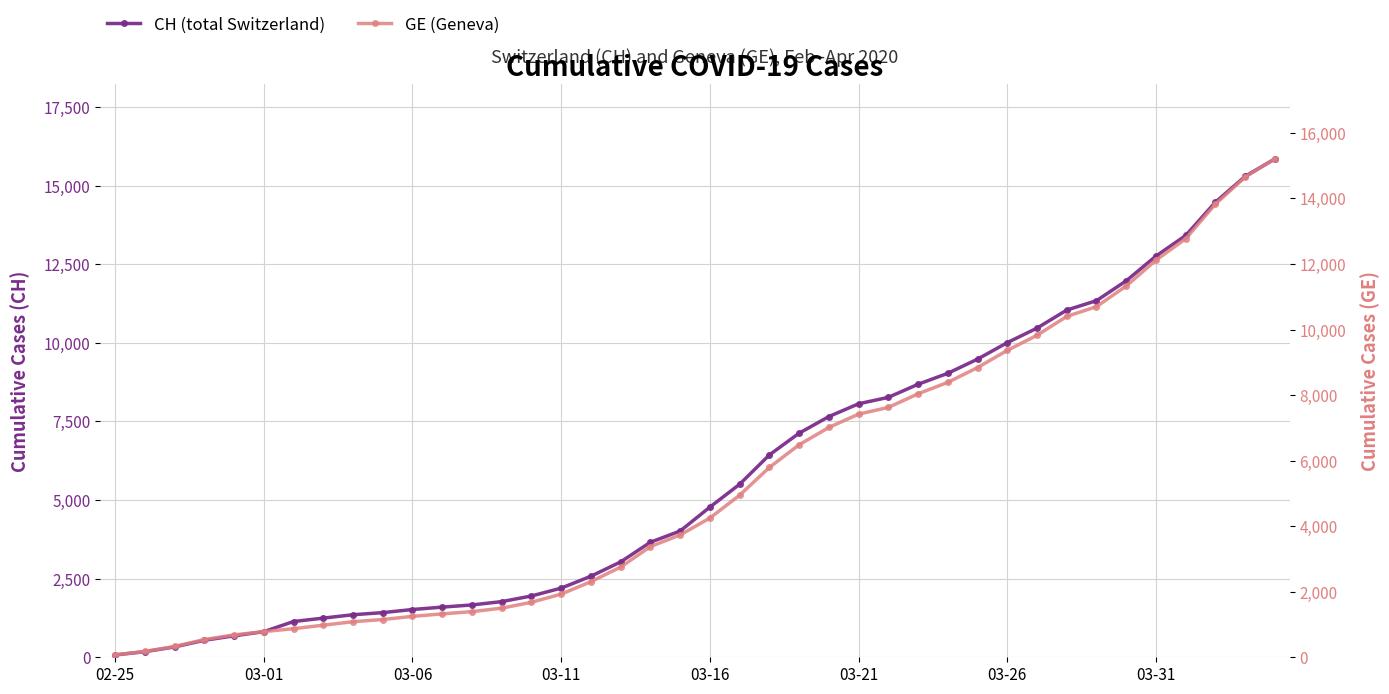

Is it true that CH (total Switzerland) equals 15730 at 31?

False